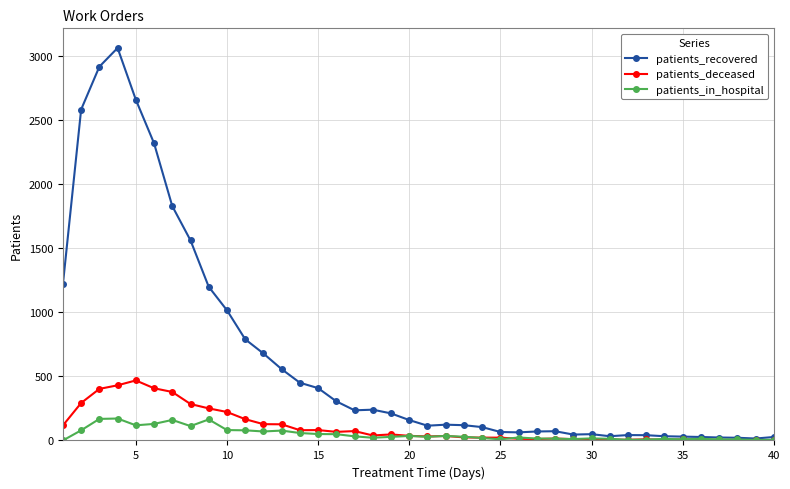

Which series has the largest total across all categories?

patients_recovered